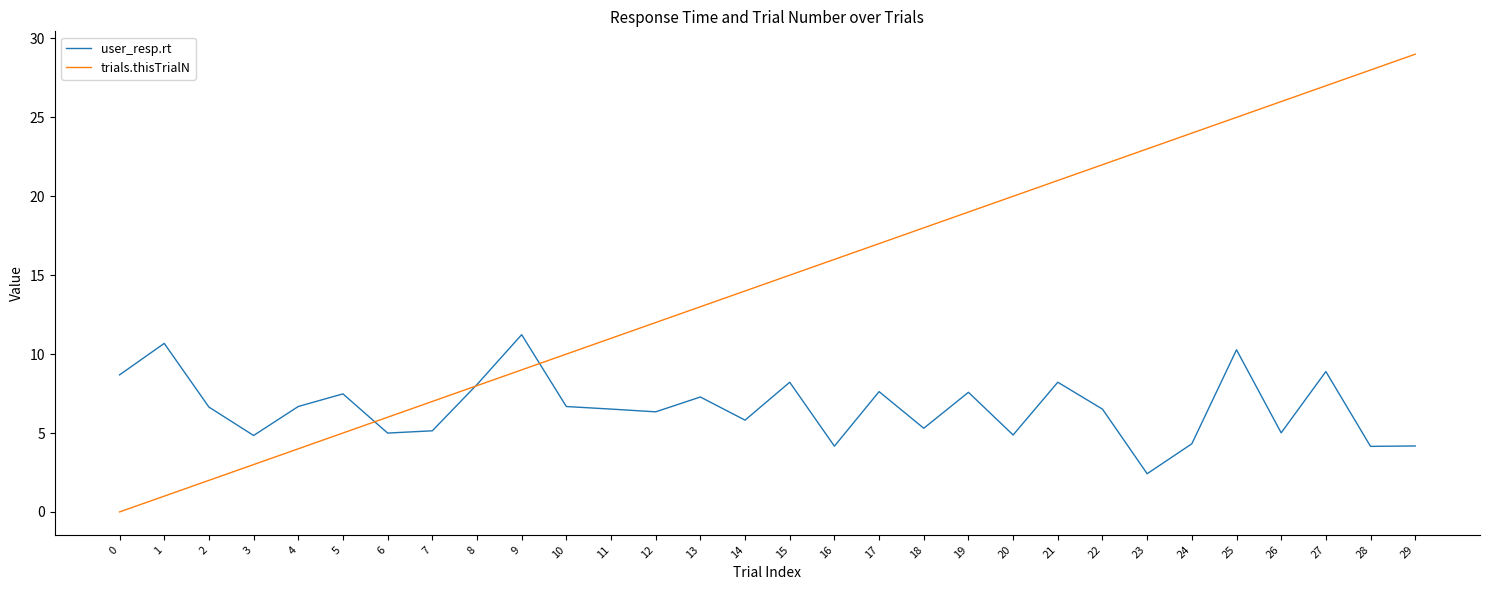

What is the sum of the user_resp.rt values at 0 and 8?

16.8